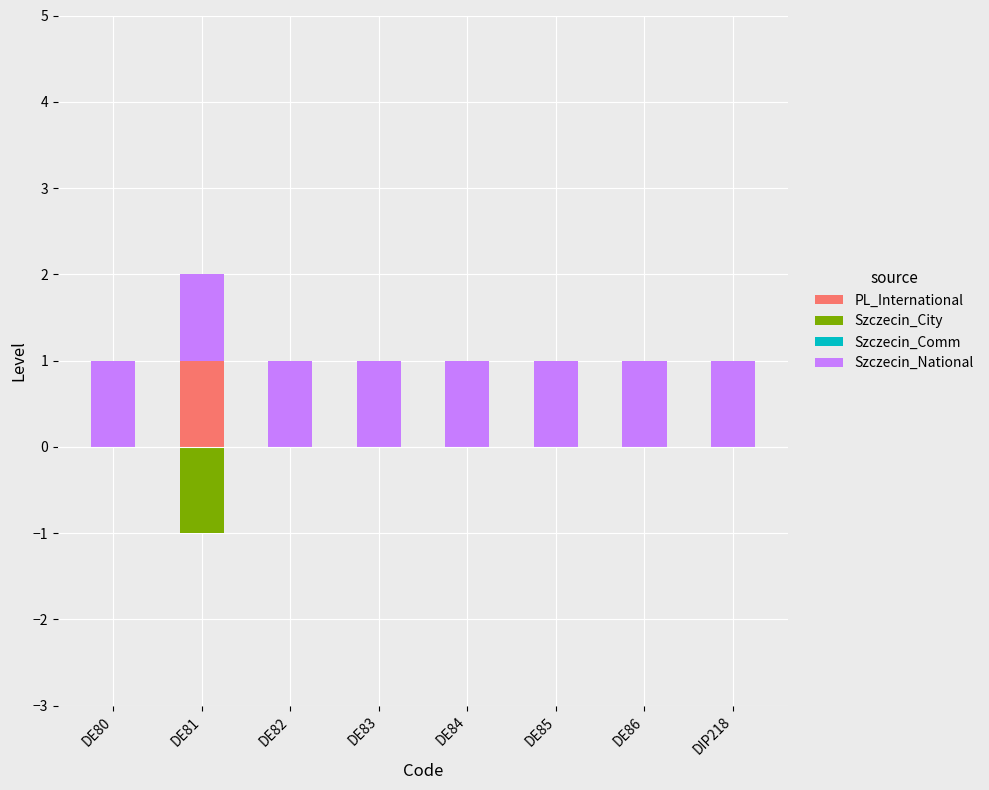

List the series in order of their peak value, lowest first.

Szczecin_City, Szczecin_Comm, PL_International, Szczecin_National